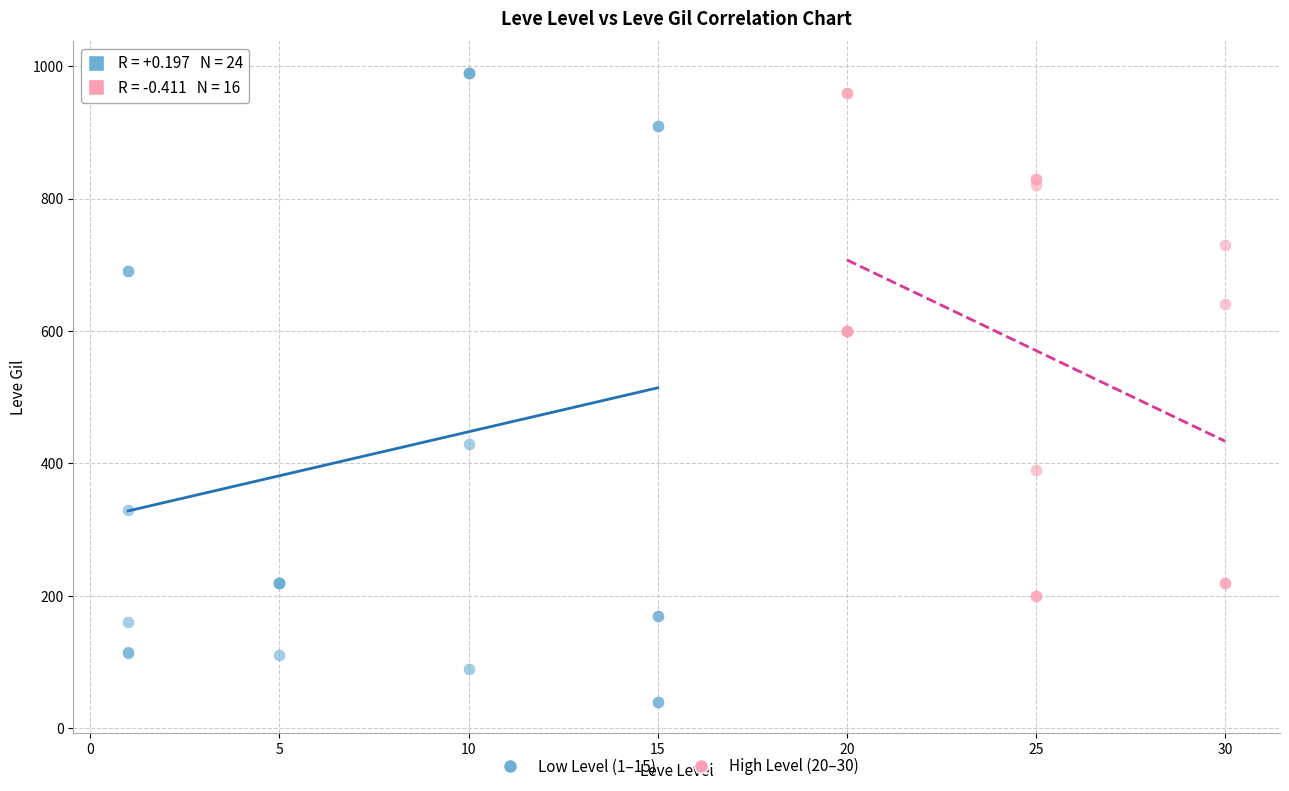

Which series contains the highest Y value?

Low Level (1–15)